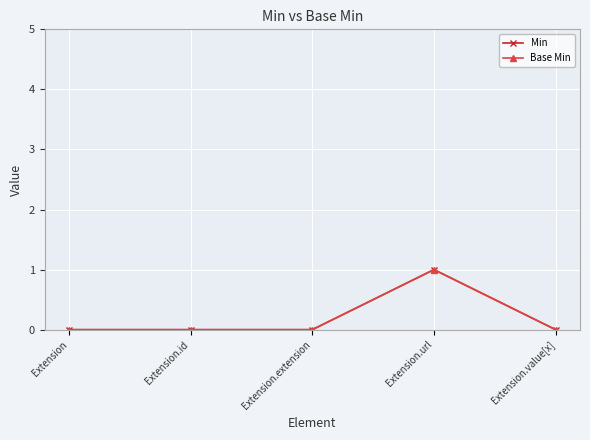

Is this an area chart (filled region under the line)?

No